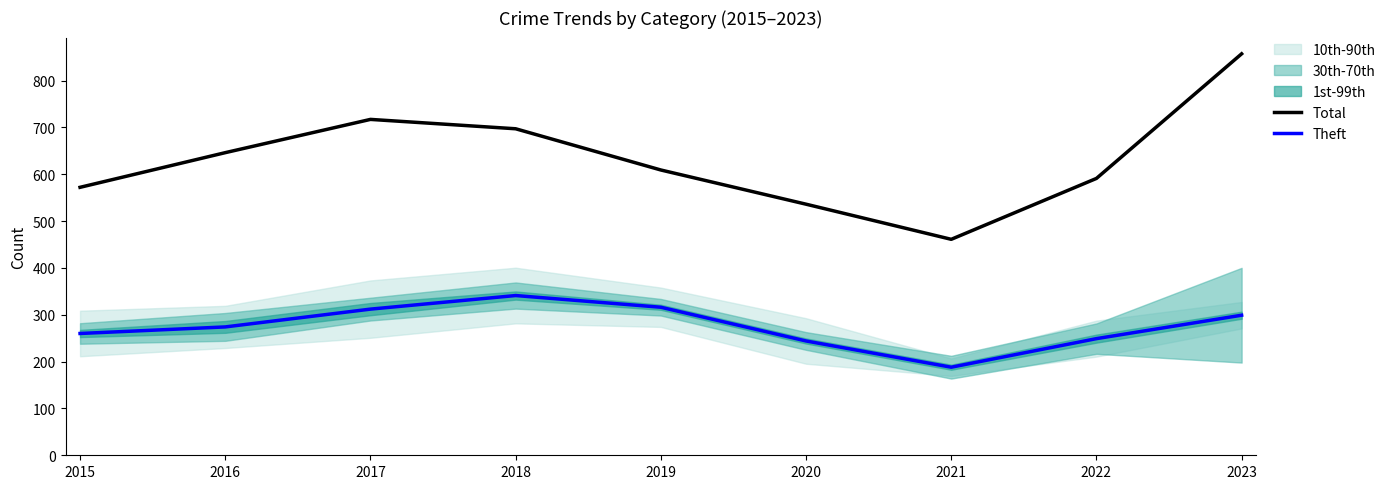

The Theft series shows 188 at 2021. True or false?

True